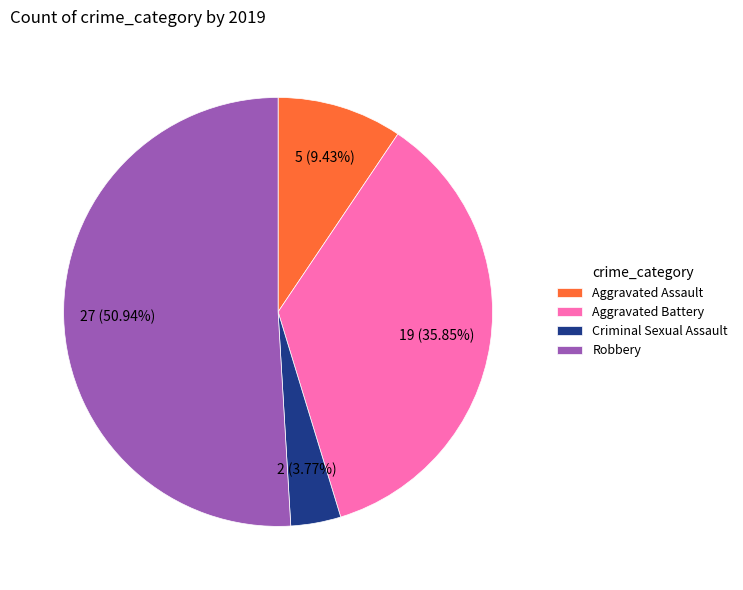

Count the number of slices in the pie.

4